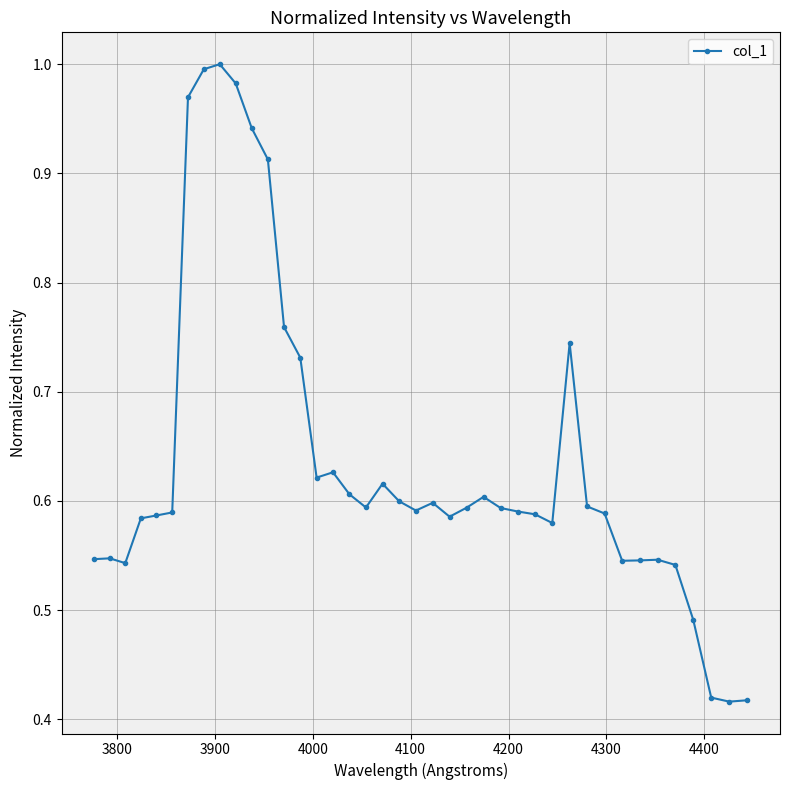

What is the sum of all values?

25.5